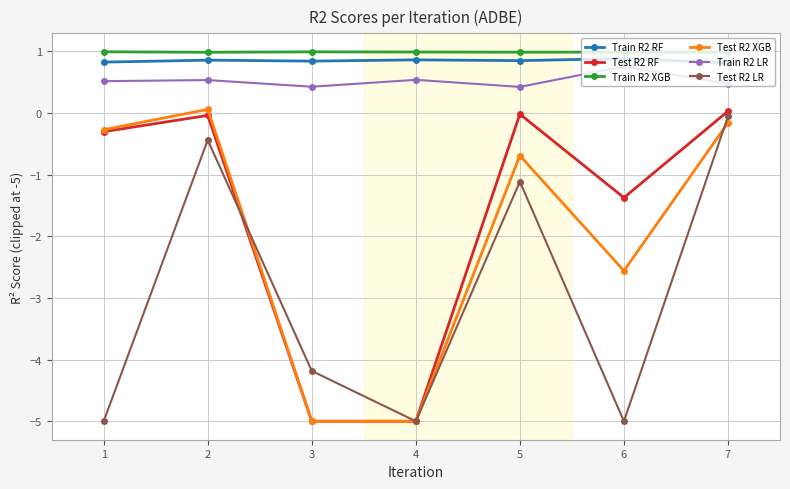

What is the smallest value displayed?

-5.0